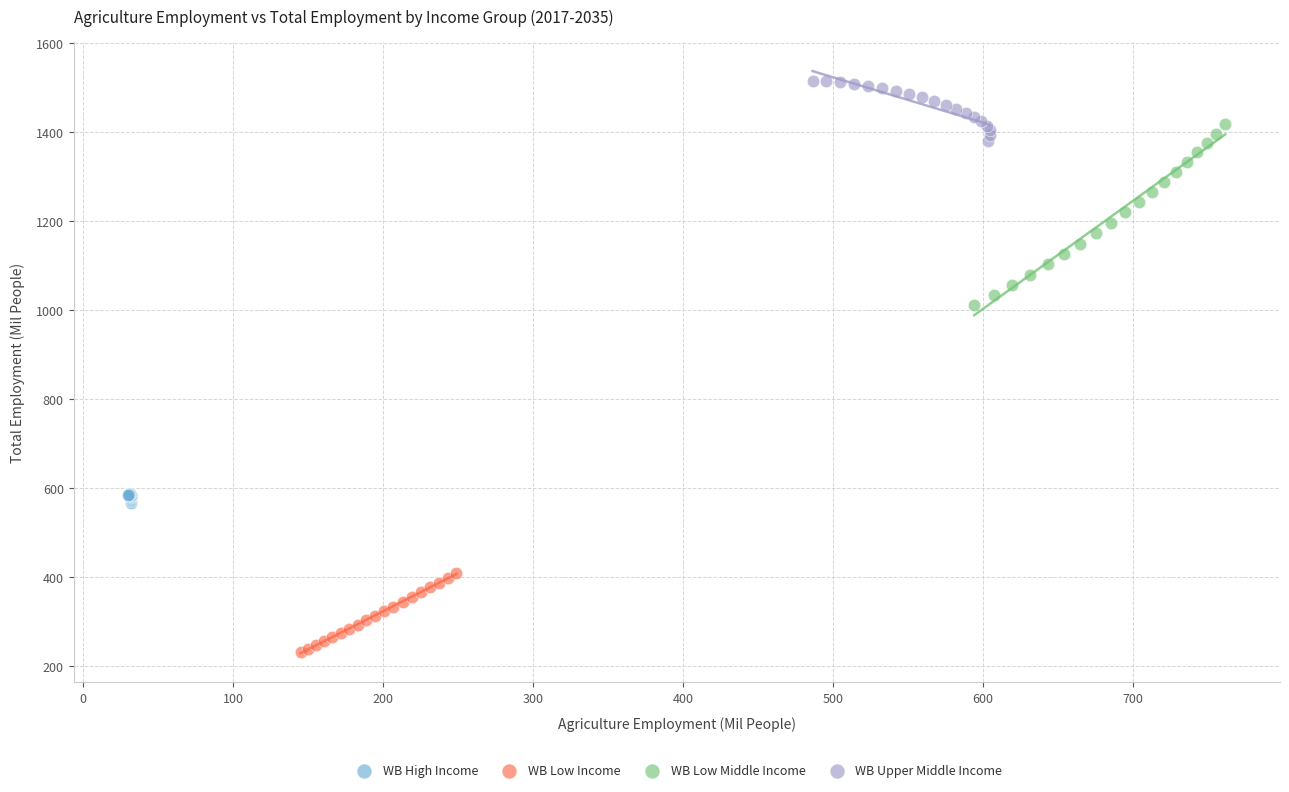

Which series contains the lowest Y value?

WB Low Income